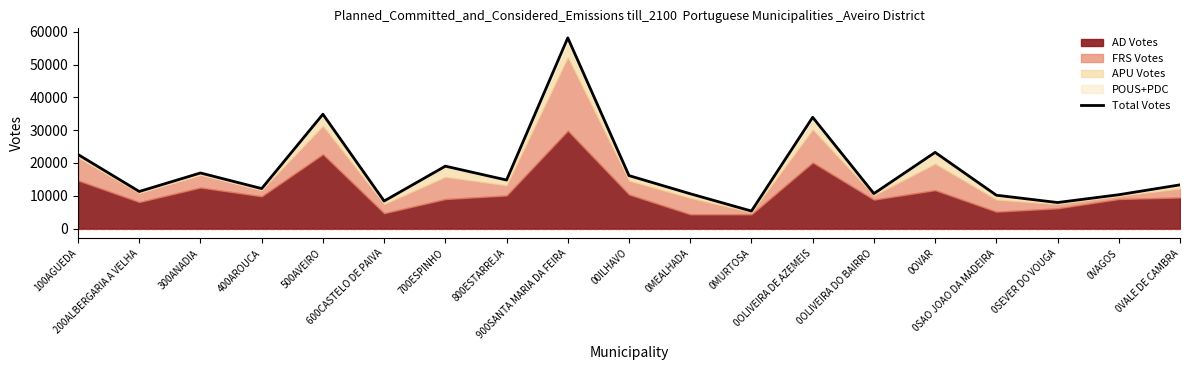

What is the label of the 5th point from the right?

0OVAR